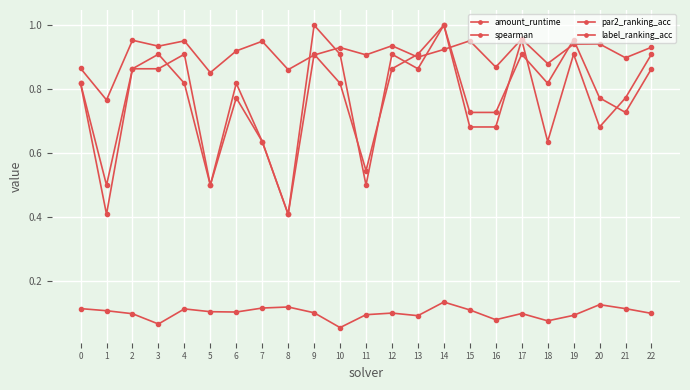

Is this an area chart (filled region under the line)?

No